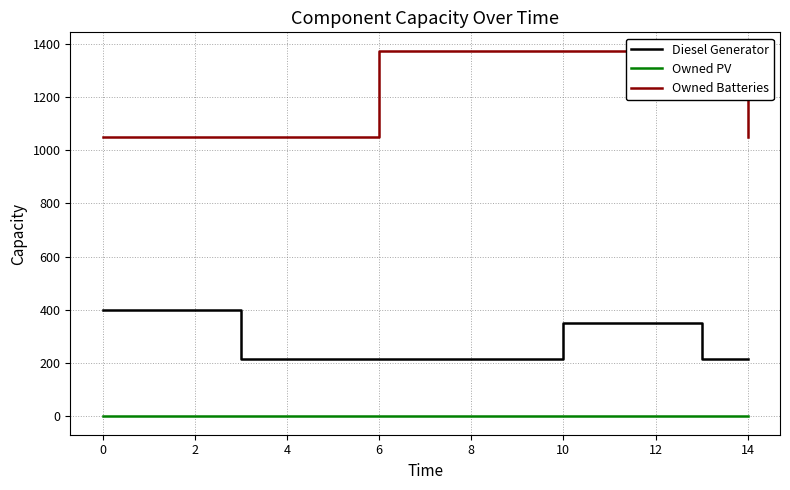

True or false: Diesel Generator and Owned PV cross at least once.

False